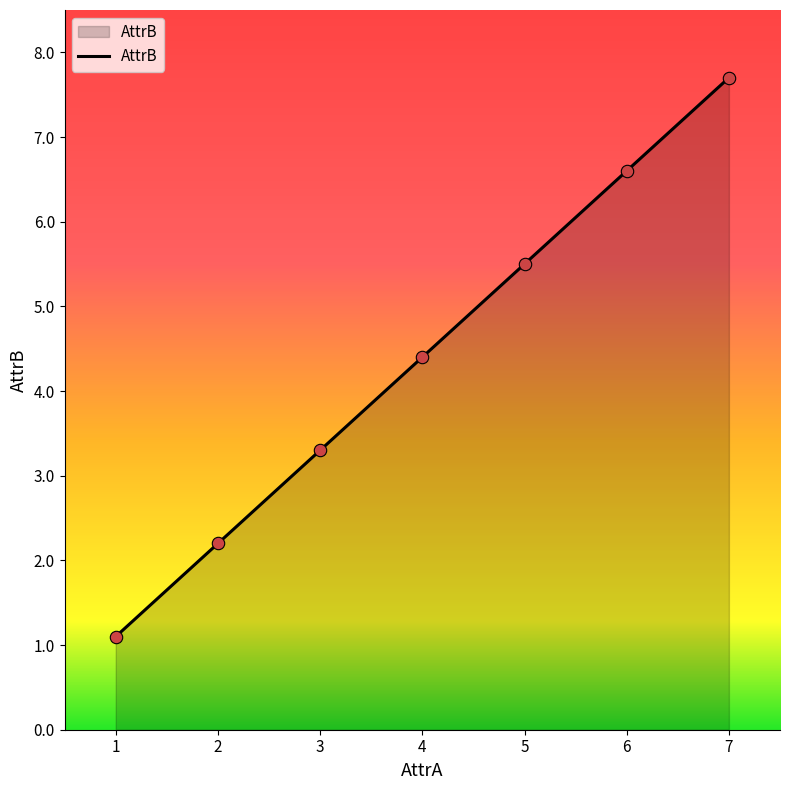

What is the ratio of the value at 6 to the value at 5?

1.2